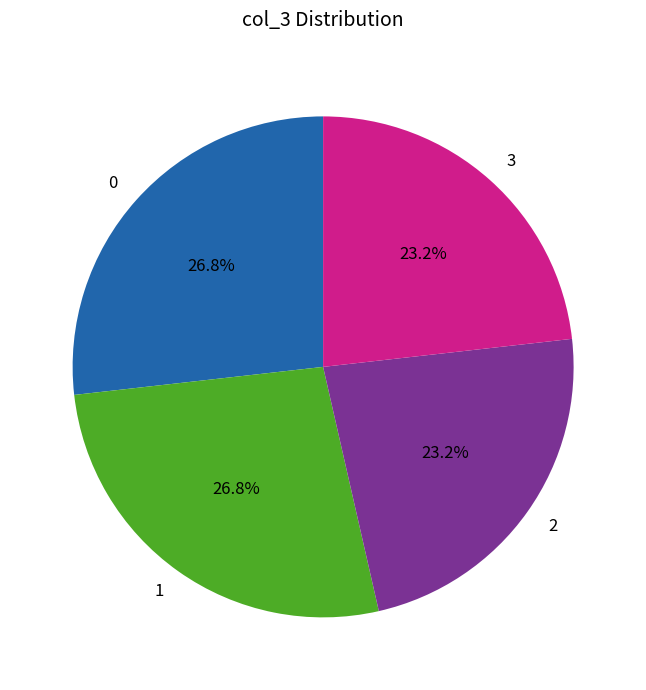

What percentage is the 2 slice, to the nearest percent?

23%